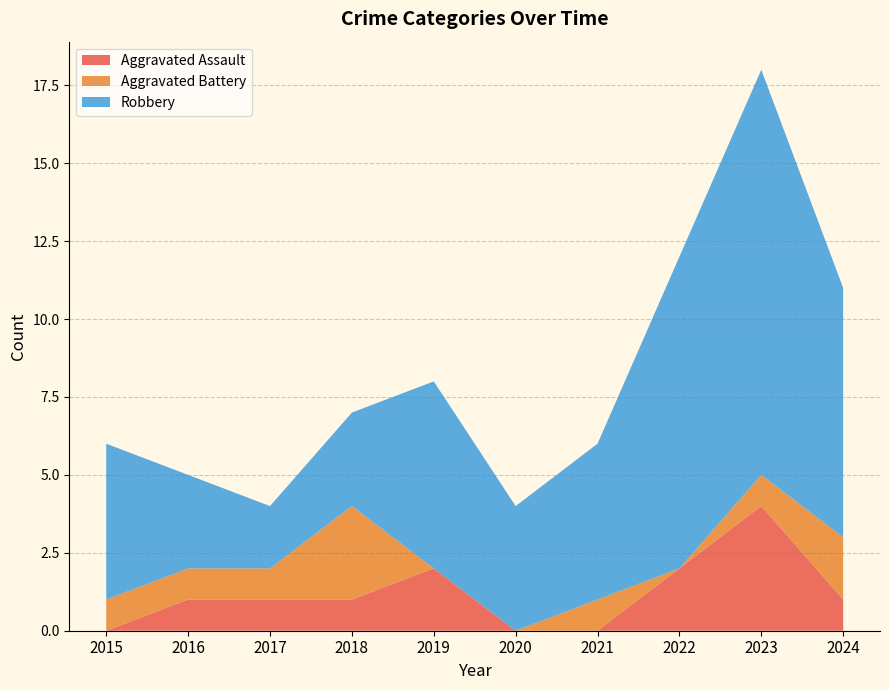

Reading left to right, what are all the values shown in this chart?

Aggravated Assault: 0	1	1	1	2	0	0	2	4	1
Aggravated Battery: 1	1	1	3	0	0	1	0	1	2
Robbery: 5	3	2	3	6	4	5	10	13	8